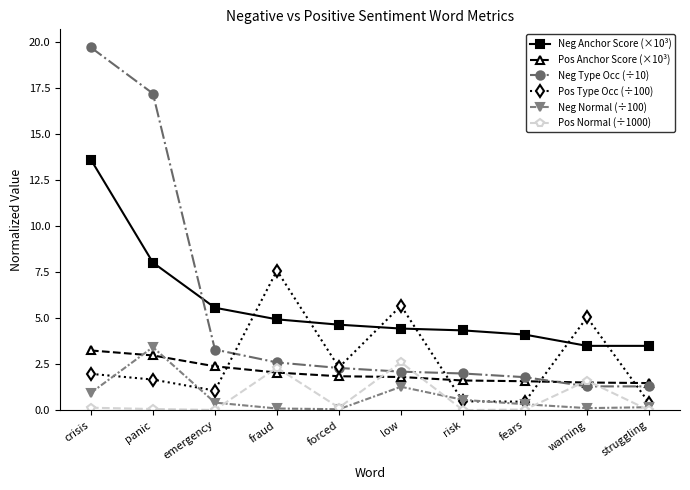

How many times do Neg Anchor Score (×10³) and Neg Type Occ (÷10) cross each other?

1